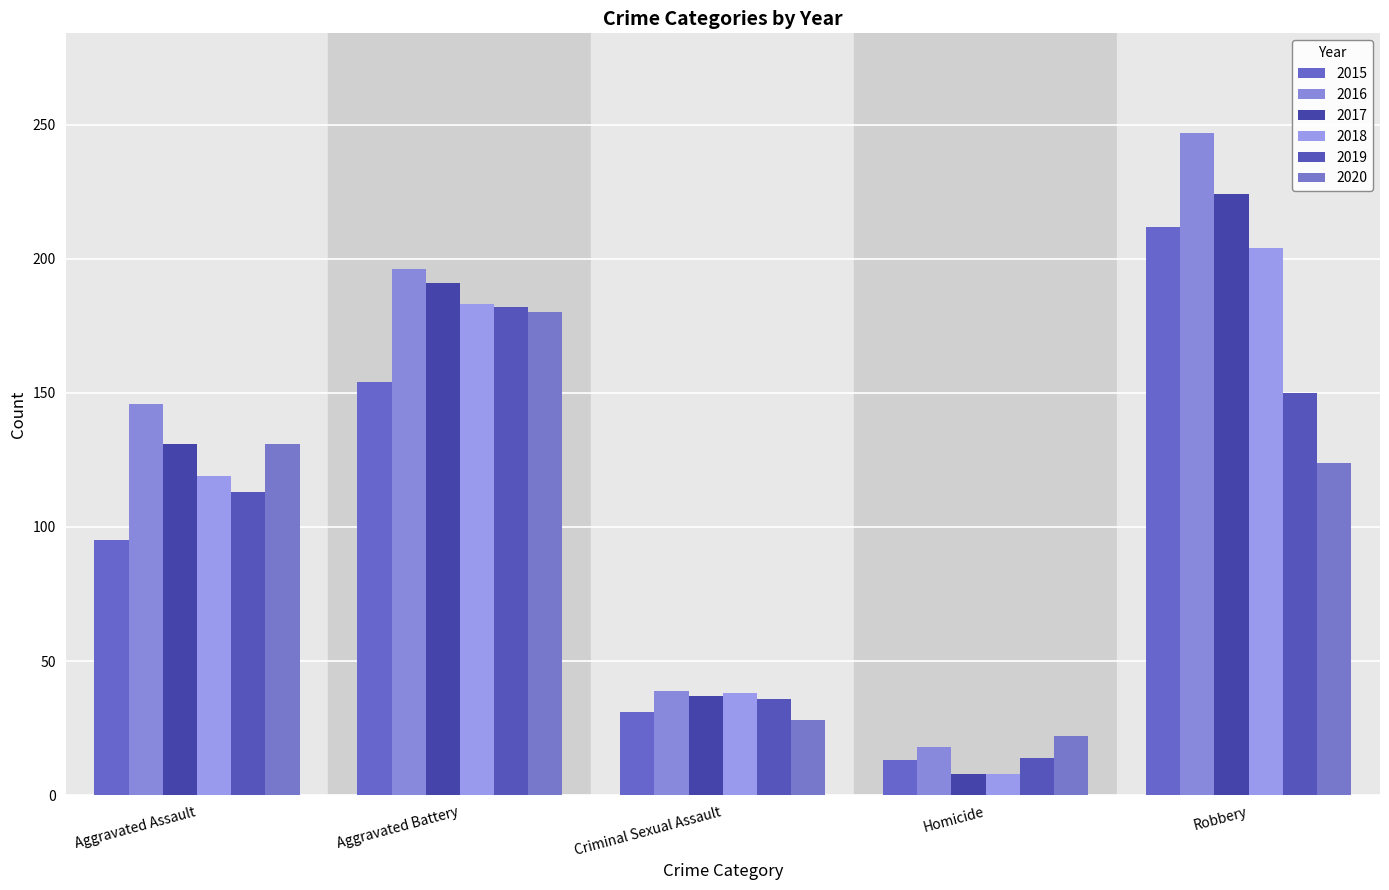

What is the label of the 1st bar from the right?

Robbery